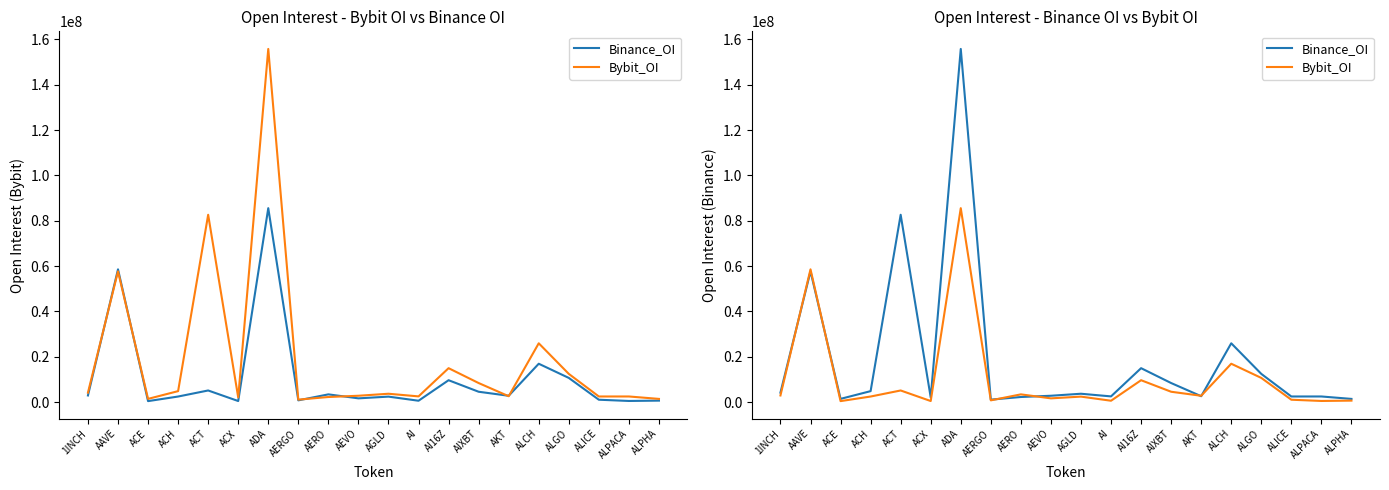

Which series changed the most between AEVO and AI16Z?

Binance_OI